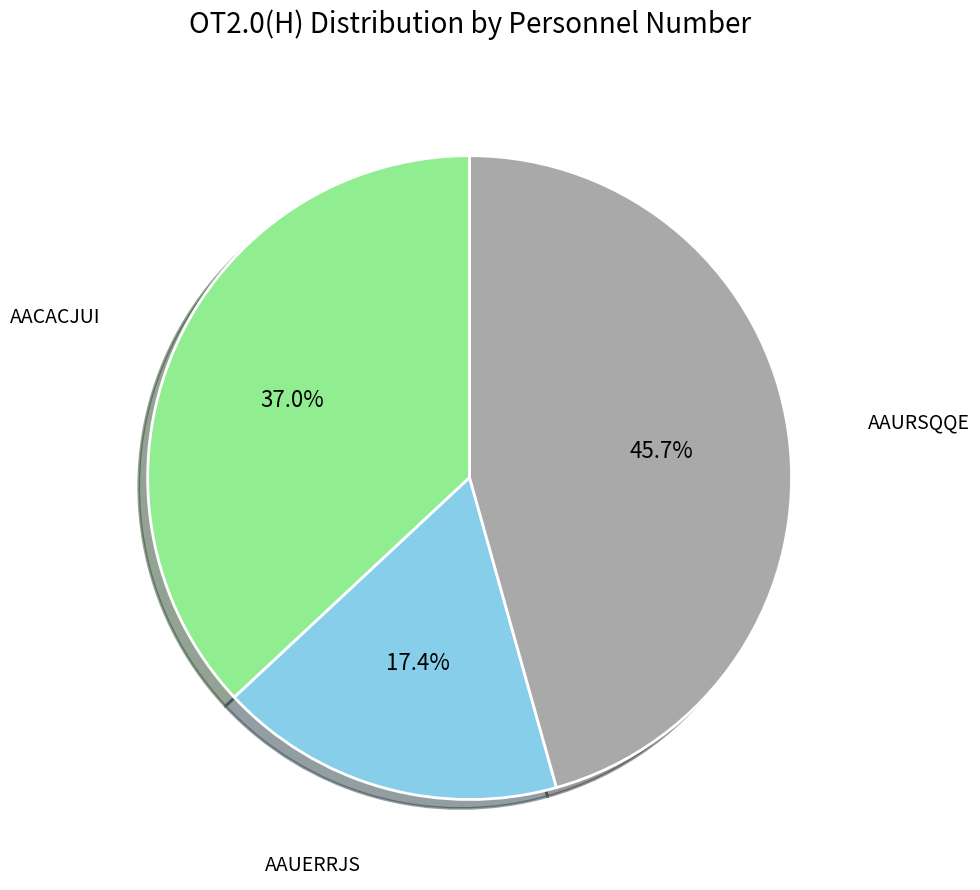

Is there any slice that represents more than half of the pie?

No